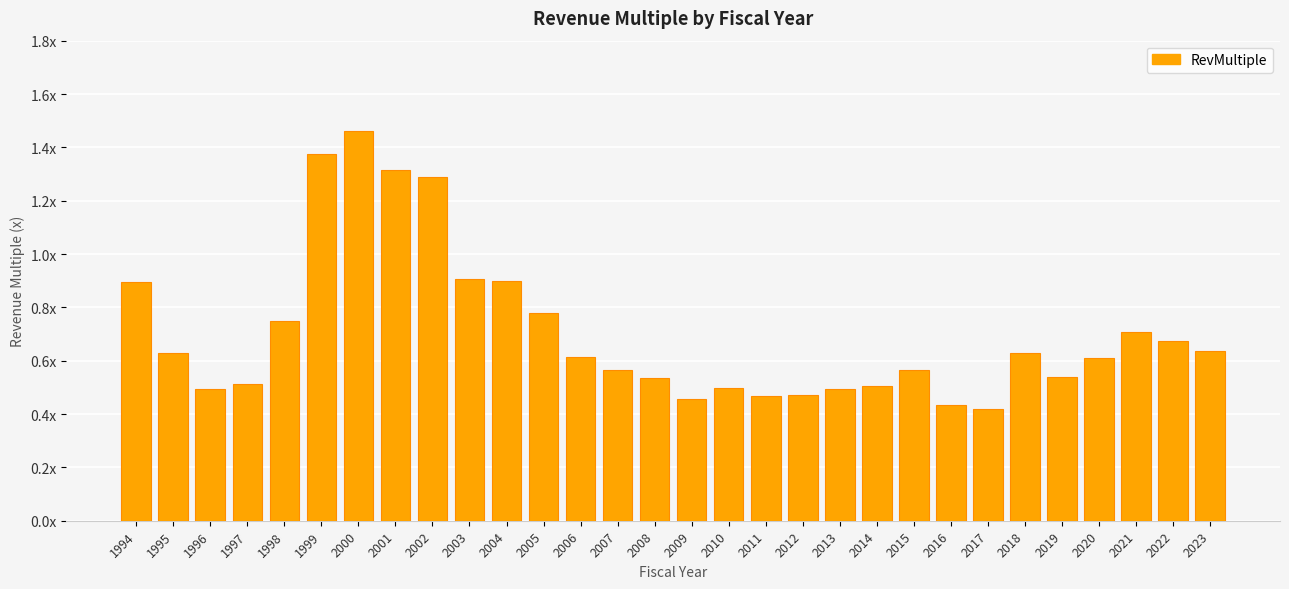

What is the value of the 14th bar from the left?

0.6